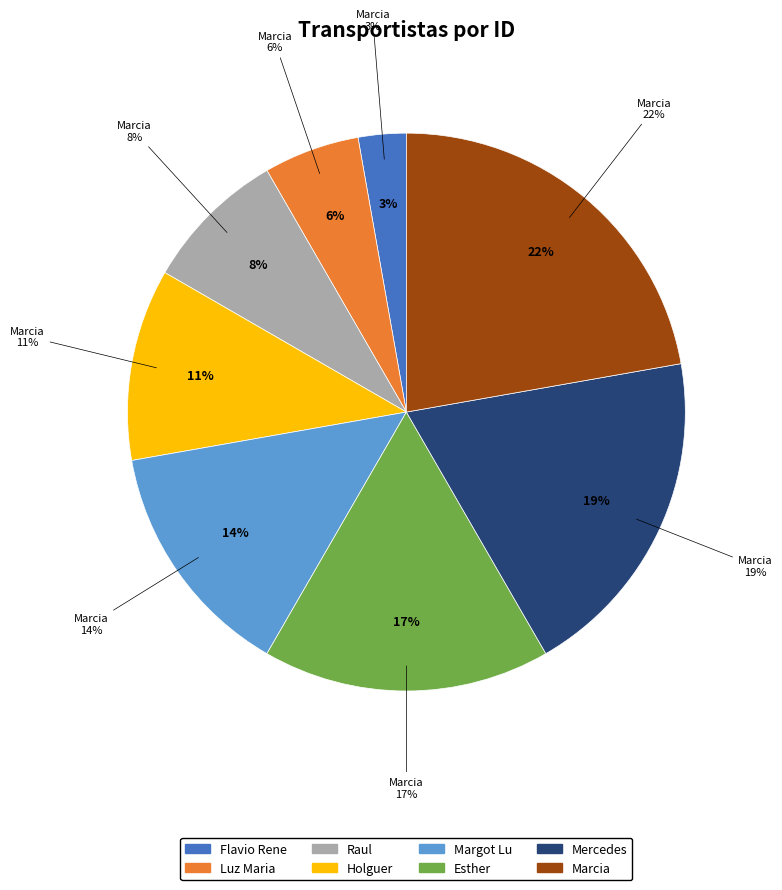

To the nearest percent, what percentage of the pie is Flavio Rene?

3%